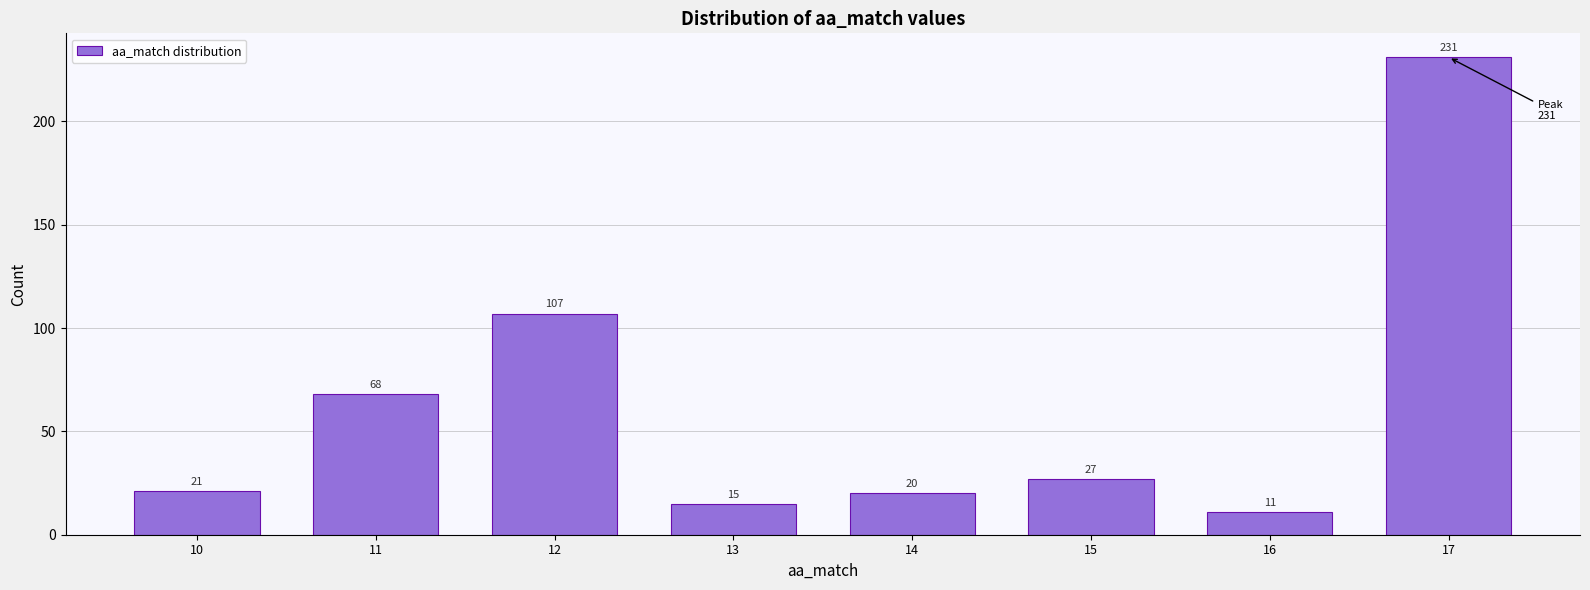

Reading left to right, list all the values displayed in this chart.

10=21	11=68	12=107	13=15	14=20	15=27	16=11	17=231